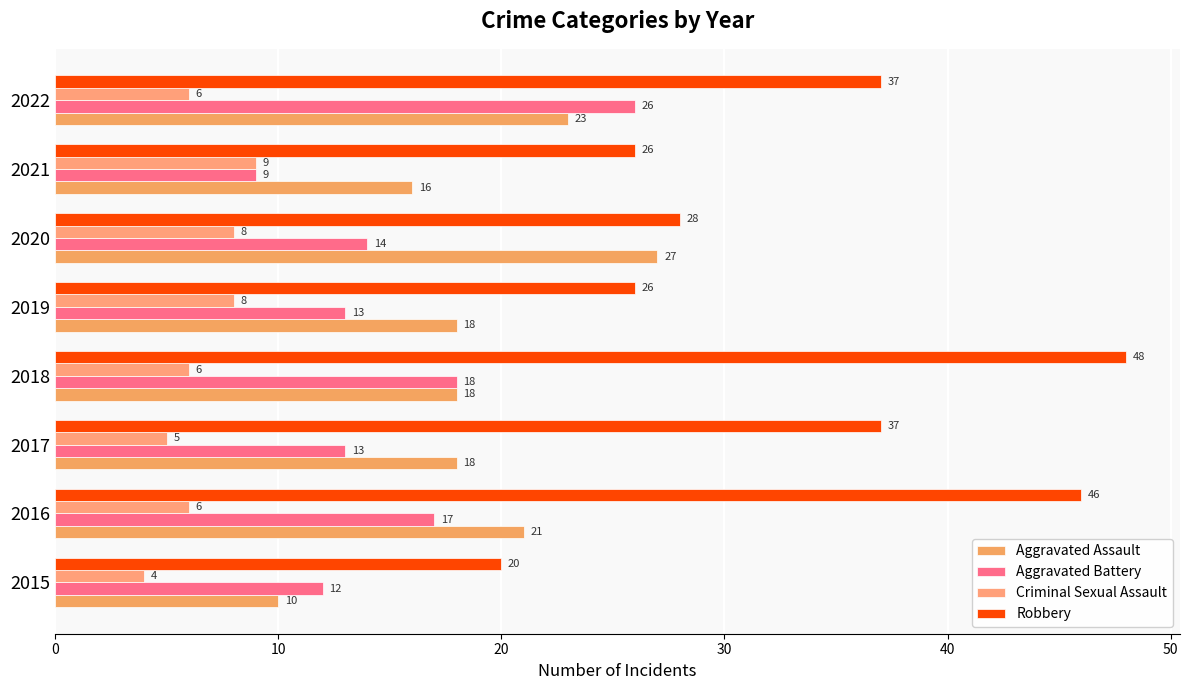

How many distinct data groups are displayed?

4